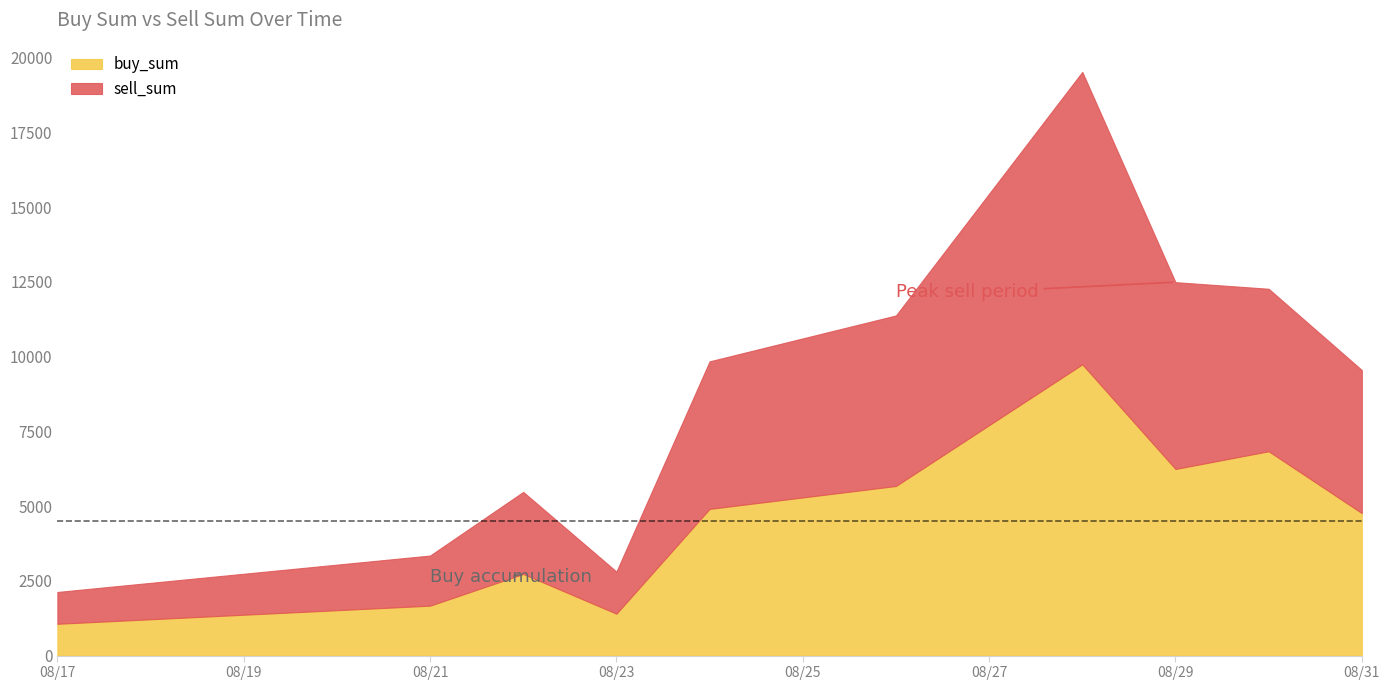

What is the lowest value of the buy_sum series?

1063.7